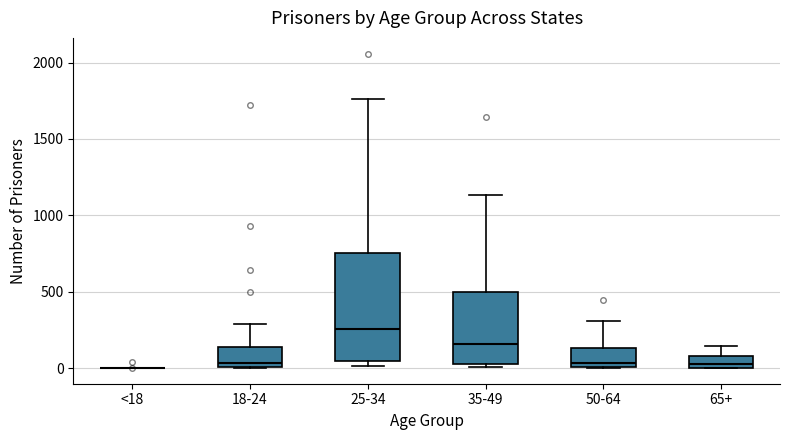

Reading left to right, read every box against the y-axis: the position of its median line, the range the box covers, and the ends of its whiskers. The values are not printed on the chart, so give them approximately, as read against the axis.

<18: box collapsed to a line at 0, whiskers 0 to 0
18-24: median 50, box 0 to 150, whiskers 0 to 300
25-34: median 250, box 50 to 750, whiskers 0 to 1750
35-49: median 150, box 50 to 500, whiskers 0 to 1150
50-64: median 50, box 0 to 150, whiskers 0 to 300
65+: median 50, box 0 to 100, whiskers 0 to 150